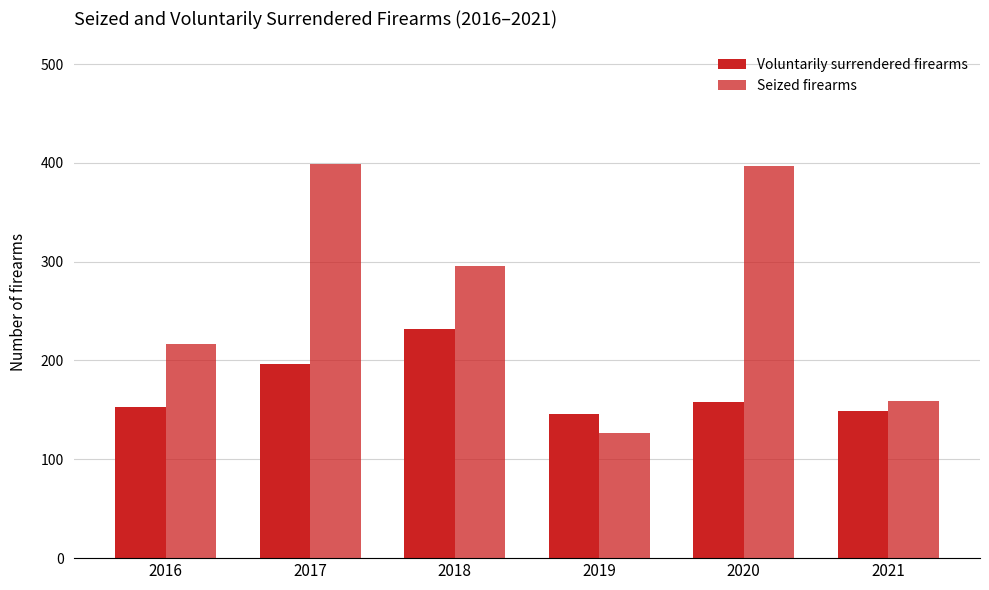

How many bars are there in each group?

2